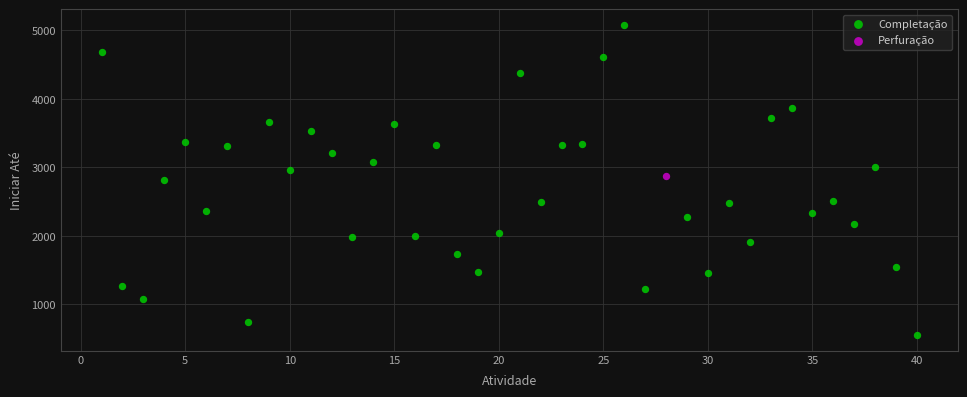

What are all the series names shown in the legend?

Completação, Perfuração